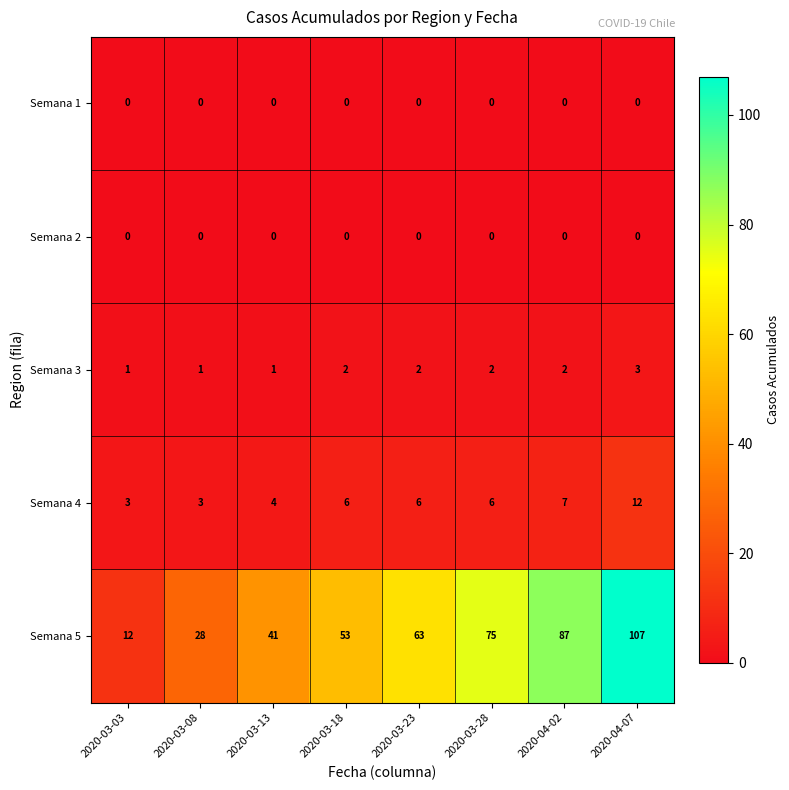

What is the greatest value displayed?

107